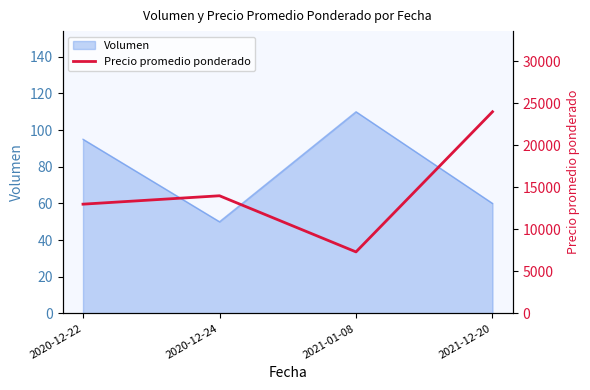

Which label corresponds to the smallest value in the chart?

2021-01-08